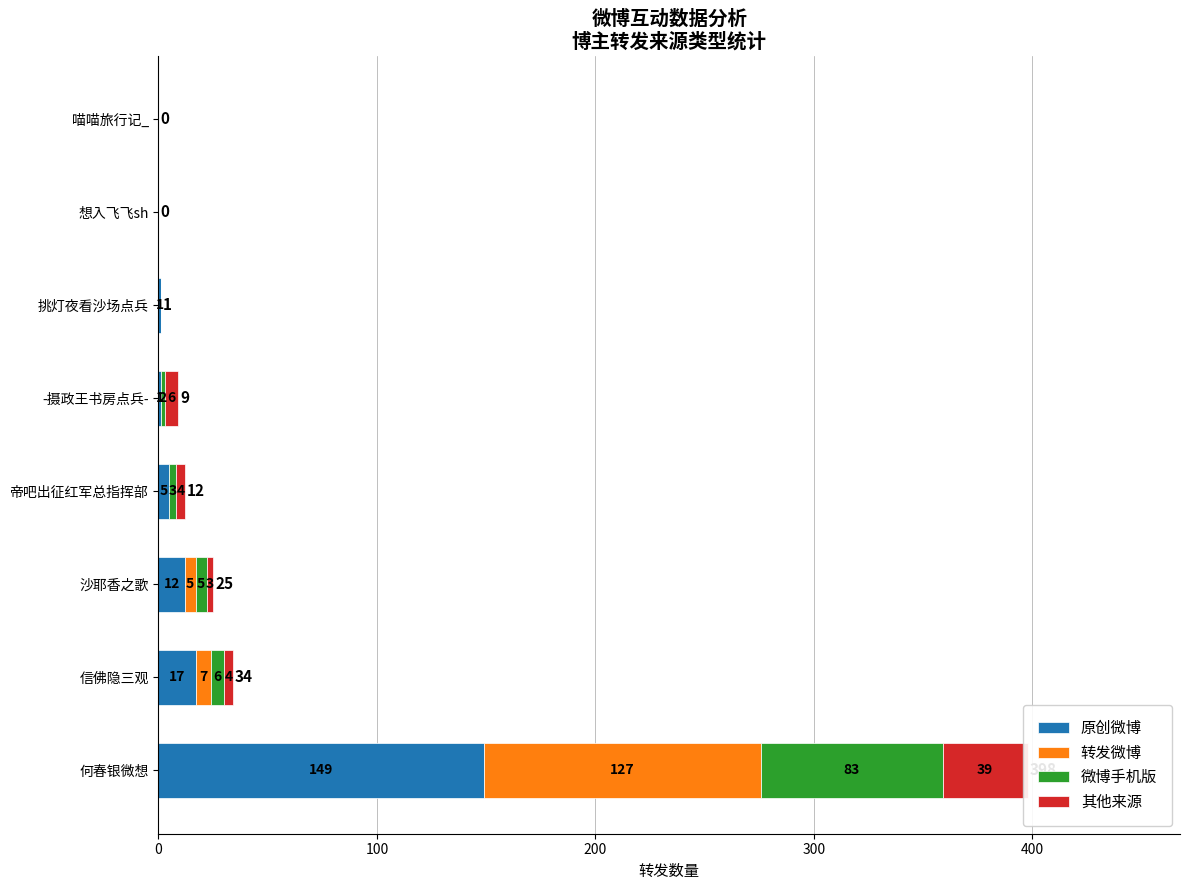

Between 帝吧出征红军总指挥部 and 想入飞飞sh, which is larger?

帝吧出征红军总指挥部